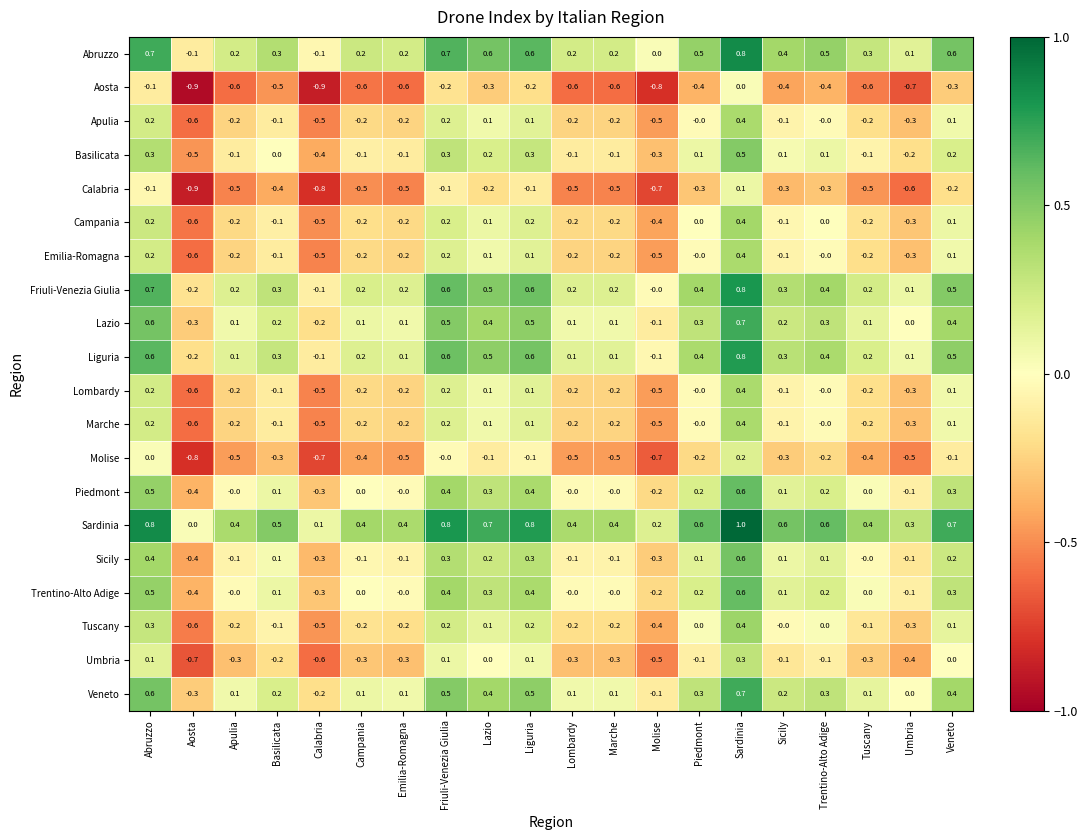

What is the sum of all Liguria values?

5.5